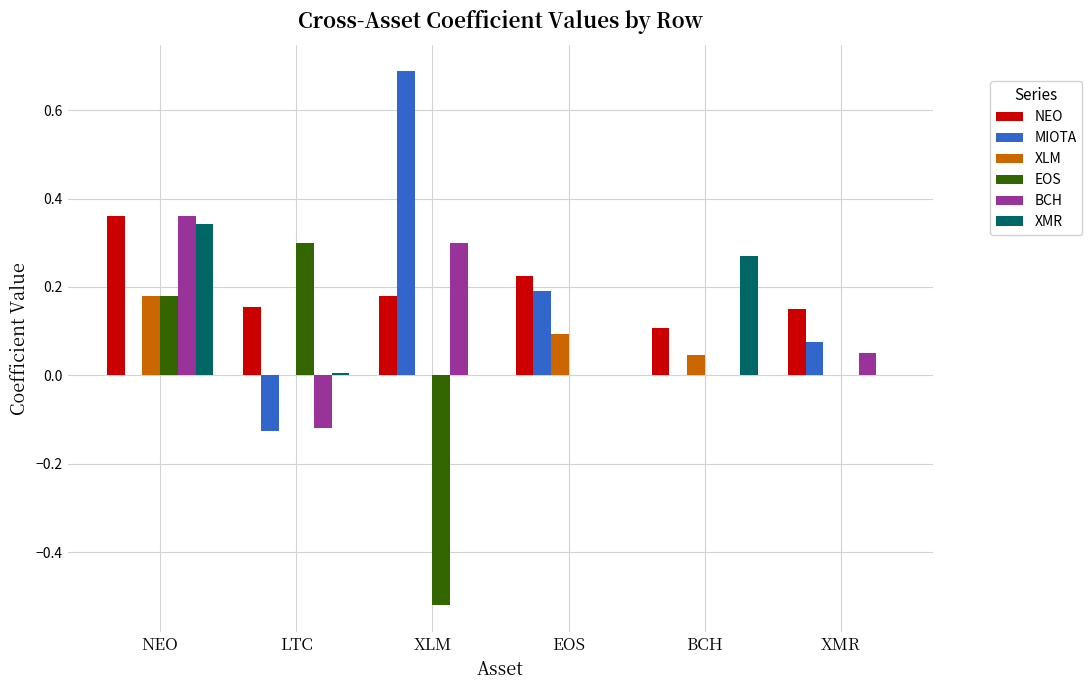

What is the sum of all BCH values?

0.6